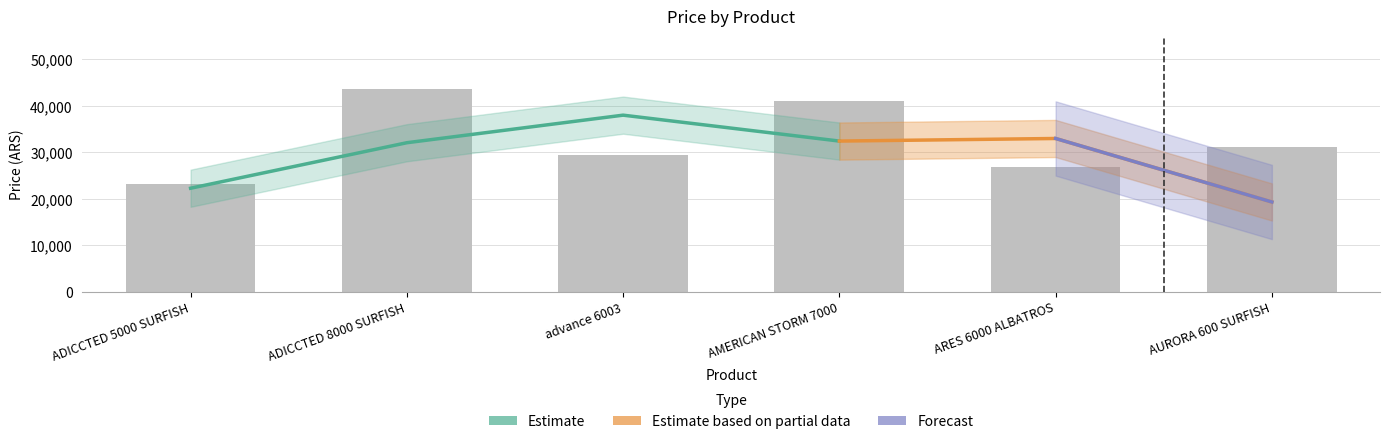

The value at AURORA 600 SURFISH is 31071.5. True or false?

True